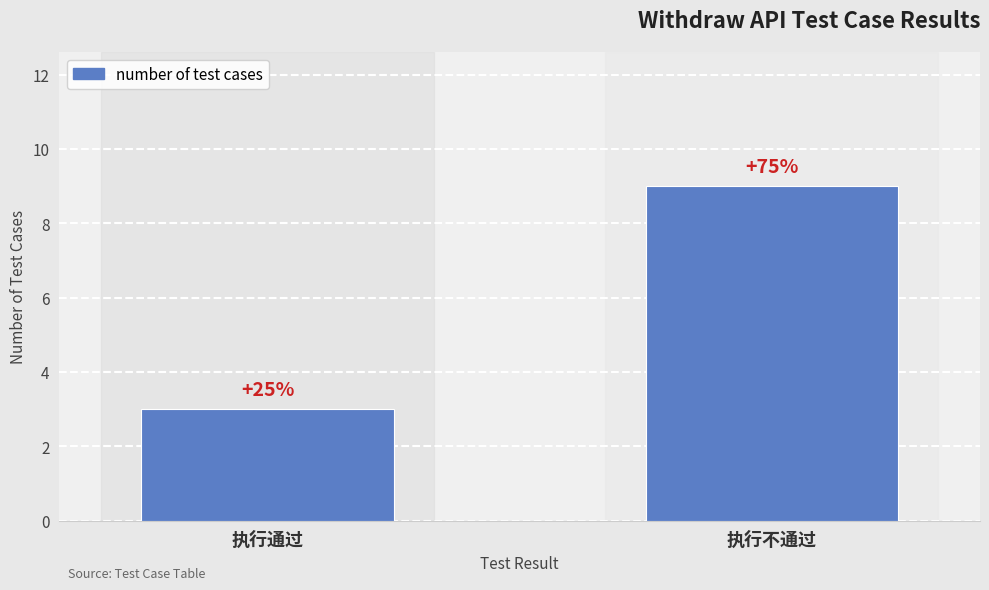

Reading right to left, transcribe all the data shown in this chart.

执行不通过=9	执行通过=3